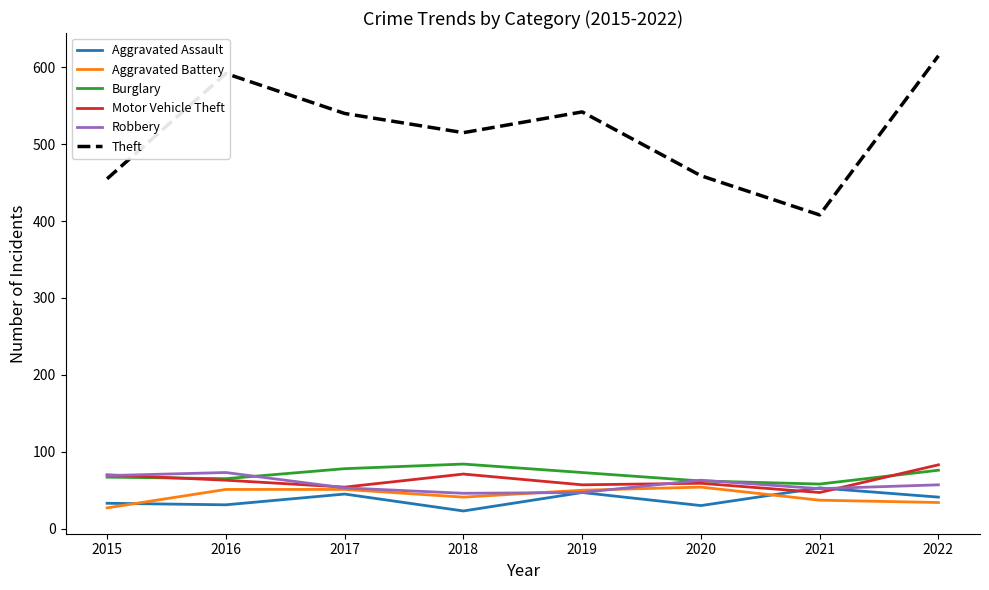

Read the Burglary value at 2015.

67